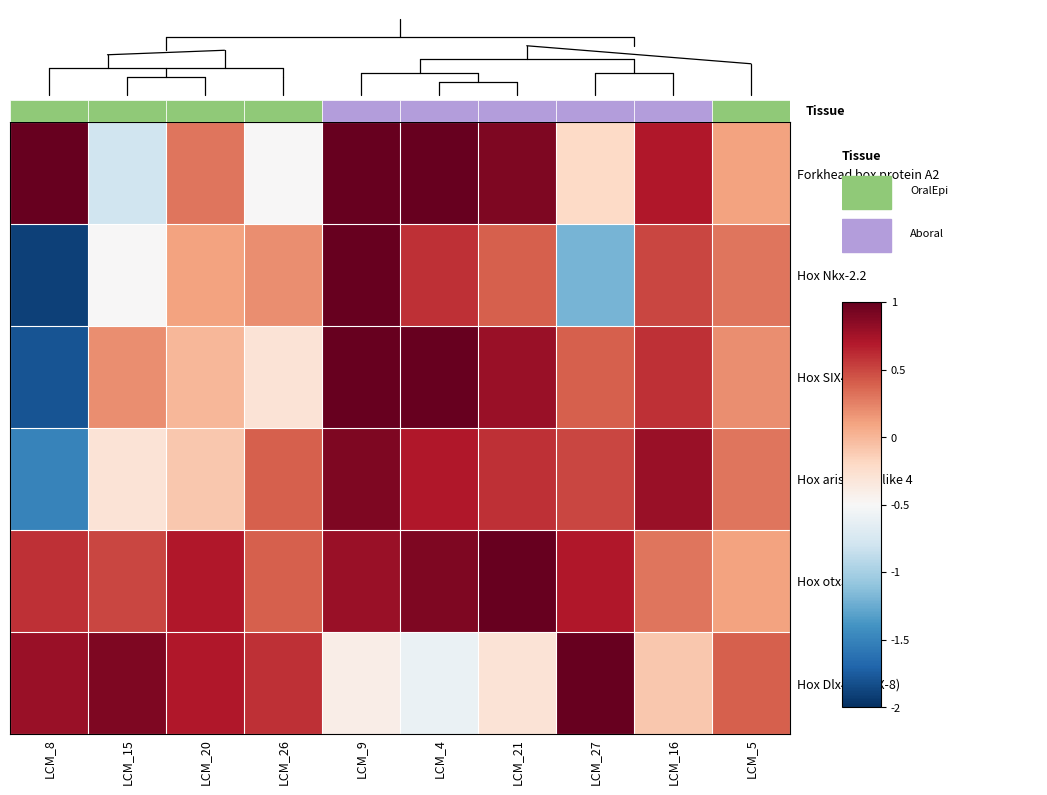

Which has a higher value, LCM_5 or LCM_16?

LCM_16